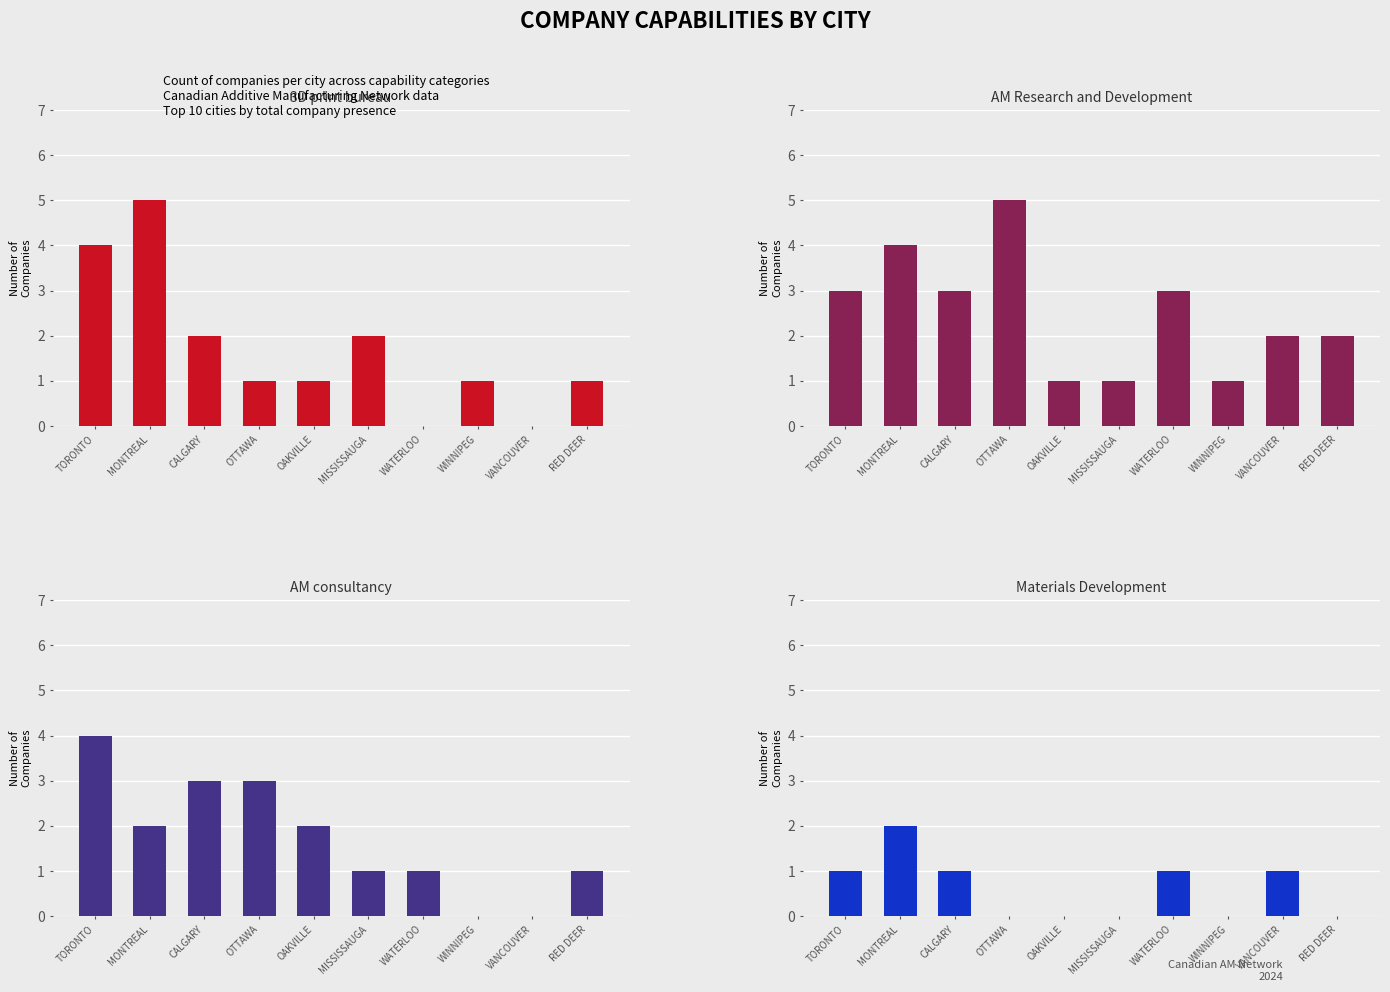

What is the average value of the Materials Development series?

1